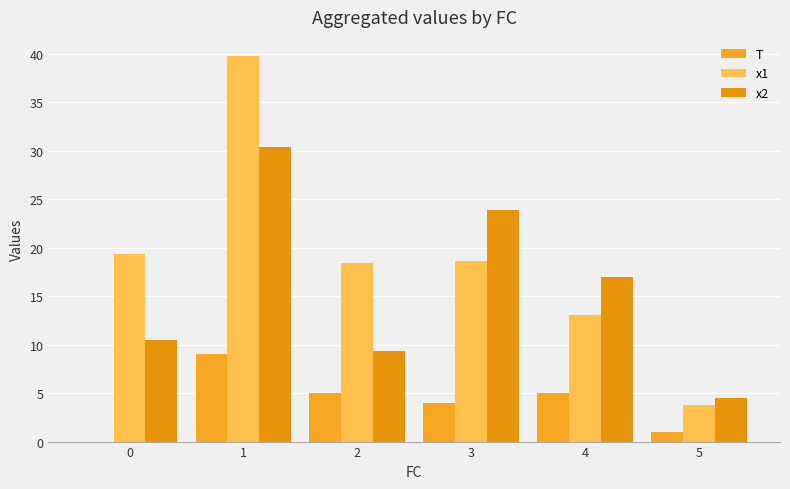

At how many categories does at least one series exceed 16?

5